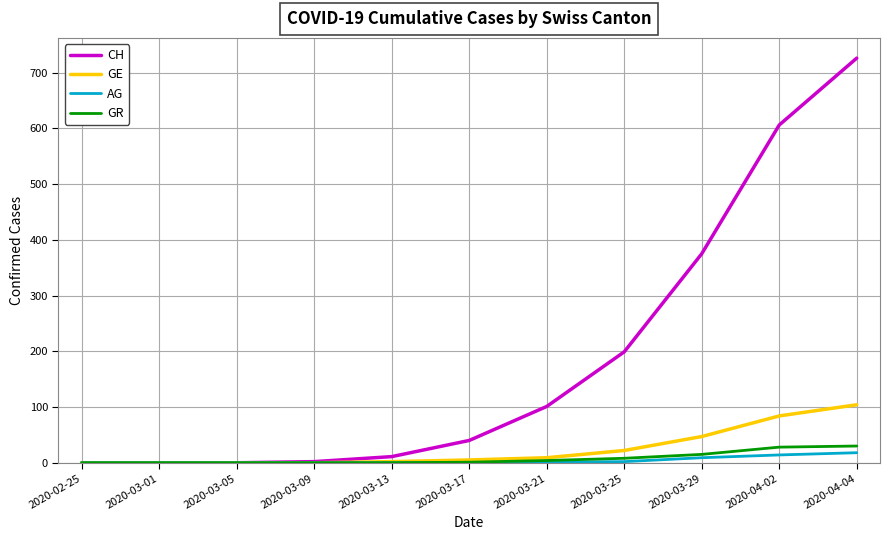

Which series has the widest spread of values?

CH